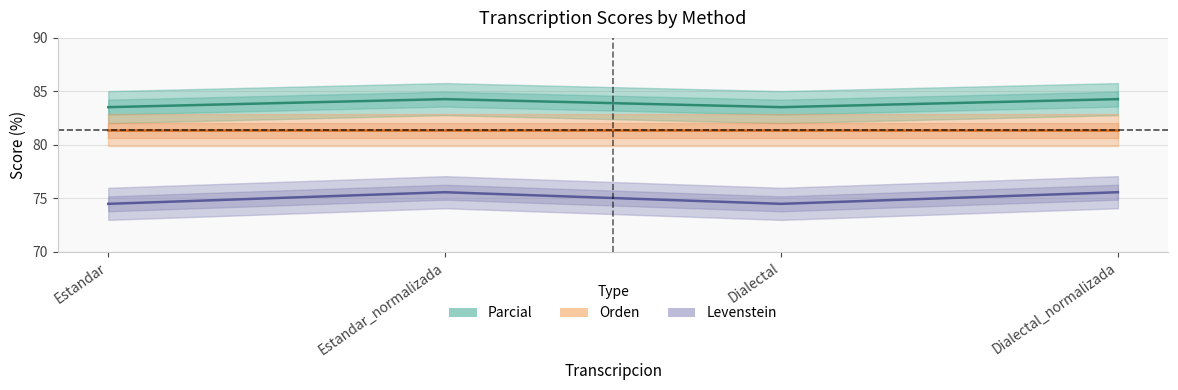

At how many categories does at least one series exceed 79?

4